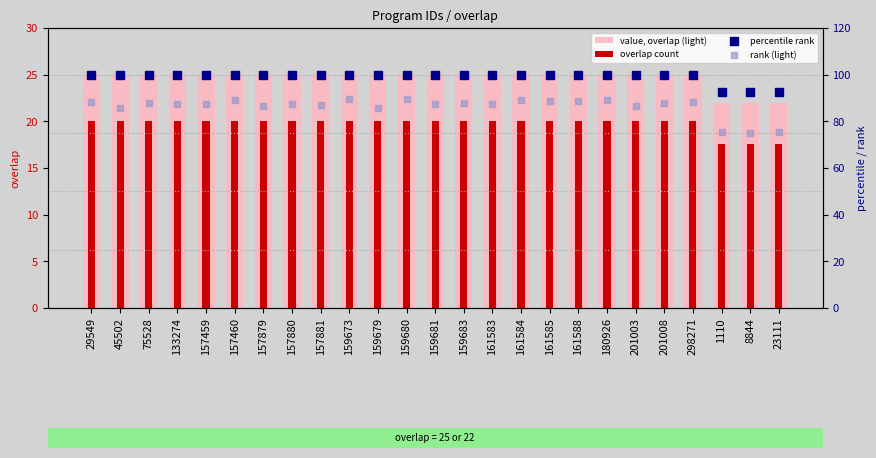

Which series contains the lowest Y value?

overlap count